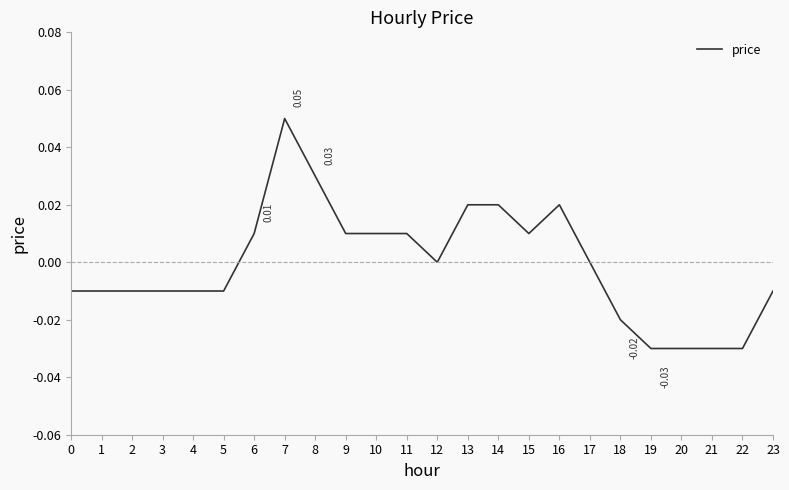

What is the maximum value shown in the chart?

0.1